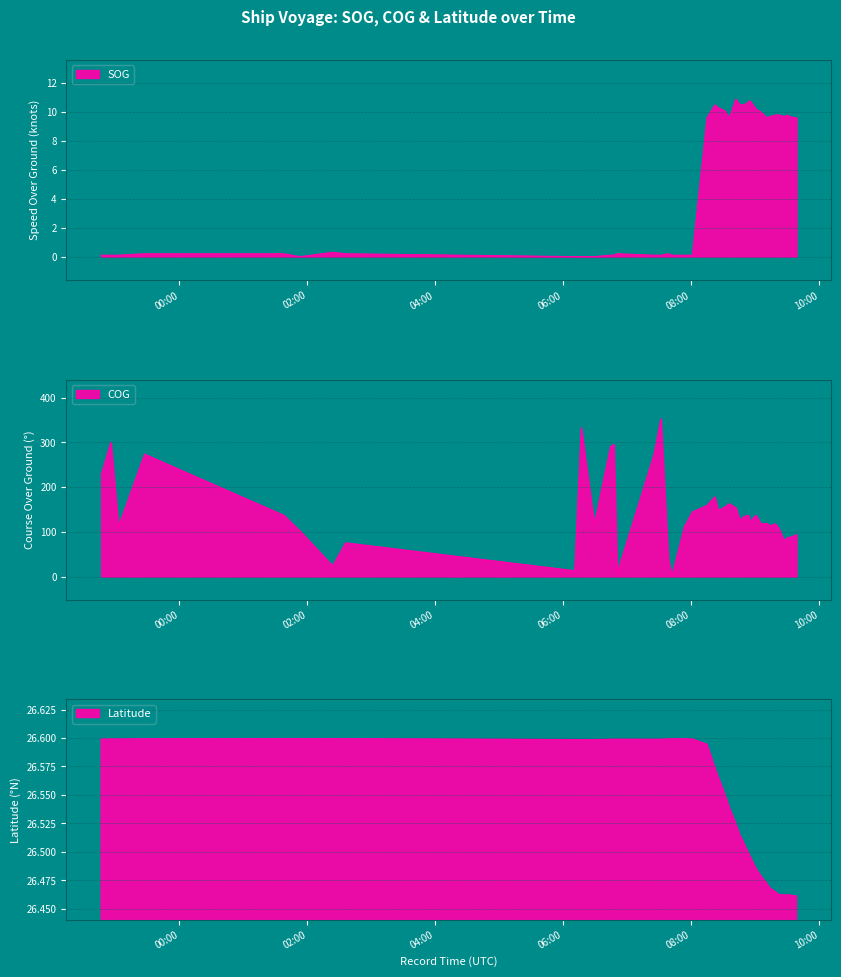

Reading left to right, transcribe all the data shown in this chart.

SOG: 2024-04-15 22:46:31=0.1	2024-04-15 22:55:38=0.1	2024-04-15 23:02:50=0.1	2024-04-15 23:27:16=0.2	2024-04-16 01:37:52=0.2	2024-04-16 01:53:05=0.0	2024-04-16 02:23:39=0.3	2024-04-16 02:35:51=0.2	2024-04-16 06:10:41=0.0	2024-04-16 06:16:48=0.0	2024-04-16 06:29:03=0.0	2024-04-16 06:44:17=0.1	2024-04-16 06:47:22=0.1	2024-04-16 06:50:27=0.2	2024-04-16 07:25:03=0.1	2024-04-16 07:31:30=0.1	2024-04-16 07:38:23=0.2	2024-04-16 07:41:42=0.1	2024-04-16 07:53:29=0.1	2024-04-16 08:01:02=0.1	2024-04-16 08:14:43=9.6	2024-04-16 08:22:01=10.5	2024-04-16 08:25:18=10.3	2024-04-16 08:31:12=10.1	2024-04-16 08:35:42=9.6	2024-04-16 08:41:49=10.9	2024-04-16 08:45:31=10.5	2024-04-16 08:49:11=10.5	2024-04-16 08:53:41=10.7	2024-04-16 08:54:48=10.8	2024-04-16 09:00:44=10.2	2024-04-16 09:05:25=10.0	2024-04-16 09:10:53=9.6	2024-04-16 09:13:42=9.7	2024-04-16 09:18:53=9.8	2024-04-16 09:22:39=9.8	2024-04-16 09:26:52=9.7	2024-04-16 09:30:35=9.8	2024-04-16 09:31:04=9.7	2024-04-16 09:38:43=9.6
COG: 2024-04-15 22:46:31=226.3	2024-04-15 22:55:38=299.7	2024-04-15 23:02:50=111.8	2024-04-15 23:27:16=273.6	2024-04-16 01:37:52=137.0	2024-04-16 01:53:05=101.9	2024-04-16 02:23:39=24.0	2024-04-16 02:35:51=75.6	2024-04-16 06:10:41=13.3	2024-04-16 06:16:48=332.7	2024-04-16 06:29:03=116.1	2024-04-16 06:44:17=290.6	2024-04-16 06:47:22=295.4	2024-04-16 06:50:27=7.7	2024-04-16 07:25:03=272.7	2024-04-16 07:31:30=352.4	2024-04-16 07:38:23=39.2	2024-04-16 07:41:42=0.6	2024-04-16 07:53:29=111.4	2024-04-16 08:01:02=144.7	2024-04-16 08:14:43=159.0	2024-04-16 08:22:01=178.3	2024-04-16 08:25:18=147.3	2024-04-16 08:31:12=155.5	2024-04-16 08:35:42=162.9	2024-04-16 08:41:49=153.8	2024-04-16 08:45:31=125.4	2024-04-16 08:49:11=134.5	2024-04-16 08:53:41=137.0	2024-04-16 08:54:48=122.7	2024-04-16 09:00:44=137.2	2024-04-16 09:05:25=117.5	2024-04-16 09:10:53=119.3	2024-04-16 09:13:42=113.7	2024-04-16 09:18:53=117.8	2024-04-16 09:22:39=105.2	2024-04-16 09:26:52=80.4	2024-04-16 09:30:35=88.3	2024-04-16 09:31:04=86.5	2024-04-16 09:38:43=93.7
Latitude: 2024-04-15 22:46:31=26.6	2024-04-15 22:55:38=26.6	2024-04-15 23:02:50=26.6	2024-04-15 23:27:16=26.6	2024-04-16 01:37:52=26.6	2024-04-16 01:53:05=26.6	2024-04-16 02:23:39=26.6	2024-04-16 02:35:51=26.6	2024-04-16 06:10:41=26.6	2024-04-16 06:16:48=26.6	2024-04-16 06:29:03=26.6	2024-04-16 06:44:17=26.6	2024-04-16 06:47:22=26.6	2024-04-16 06:50:27=26.6	2024-04-16 07:25:03=26.6	2024-04-16 07:31:30=26.6	2024-04-16 07:38:23=26.6	2024-04-16 07:41:42=26.6	2024-04-16 07:53:29=26.6	2024-04-16 08:01:02=26.6	2024-04-16 08:14:43=26.6	2024-04-16 08:22:01=26.6	2024-04-16 08:25:18=26.6	2024-04-16 08:31:12=26.6	2024-04-16 08:35:42=26.5	2024-04-16 08:41:49=26.5	2024-04-16 08:45:31=26.5	2024-04-16 08:49:11=26.5	2024-04-16 08:53:41=26.5	2024-04-16 08:54:48=26.5	2024-04-16 09:00:44=26.5	2024-04-16 09:05:25=26.5	2024-04-16 09:10:53=26.5	2024-04-16 09:13:42=26.5	2024-04-16 09:18:53=26.5	2024-04-16 09:22:39=26.5	2024-04-16 09:26:52=26.5	2024-04-16 09:30:35=26.5	2024-04-16 09:31:04=26.5	2024-04-16 09:38:43=26.5